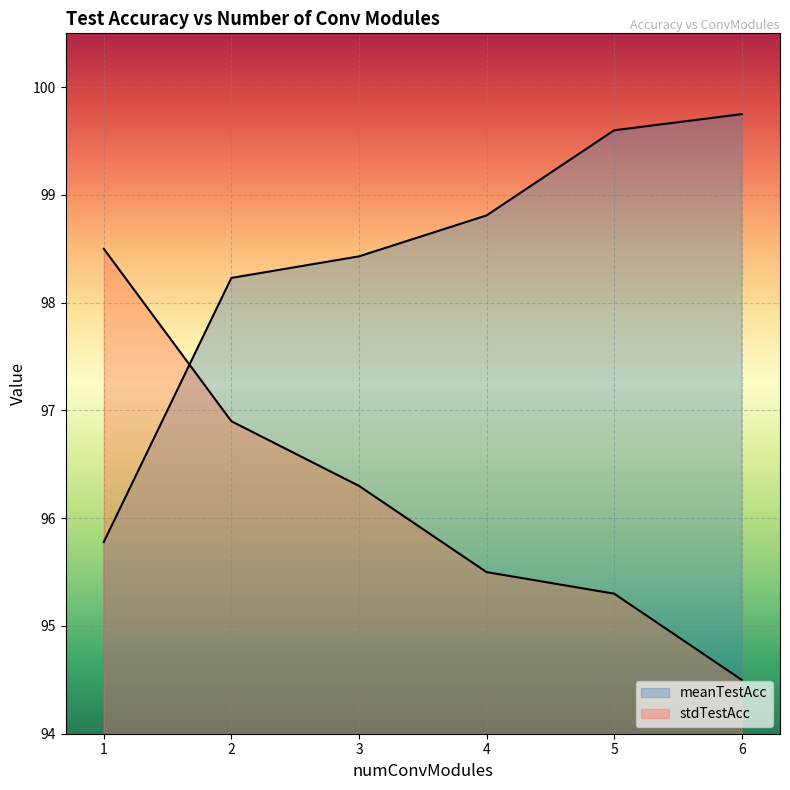

How many values in the stdTestAcc series are below 96?

3